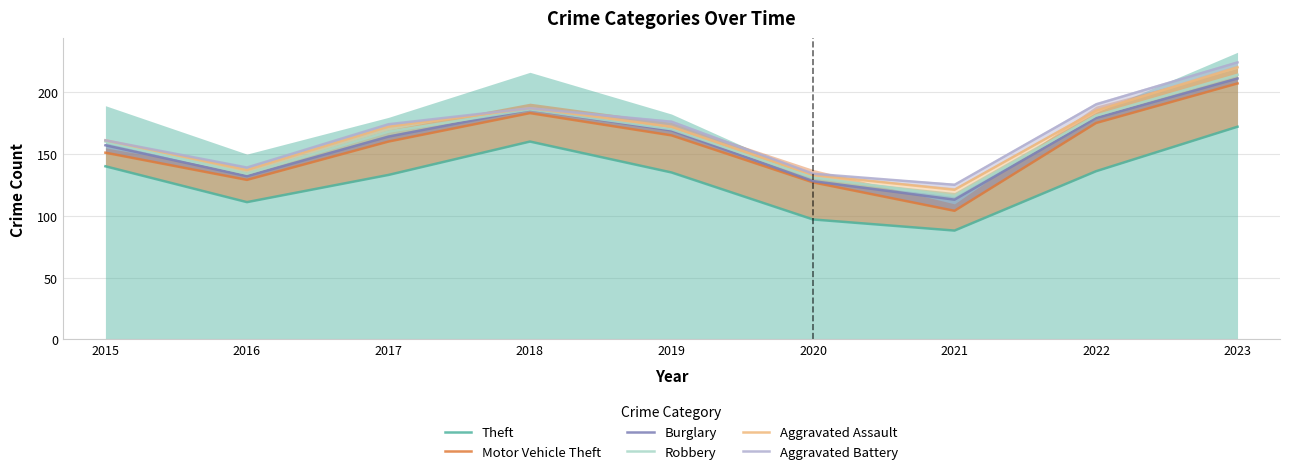

True or false: Aggravated Battery has a value of 190 at 2022.

True